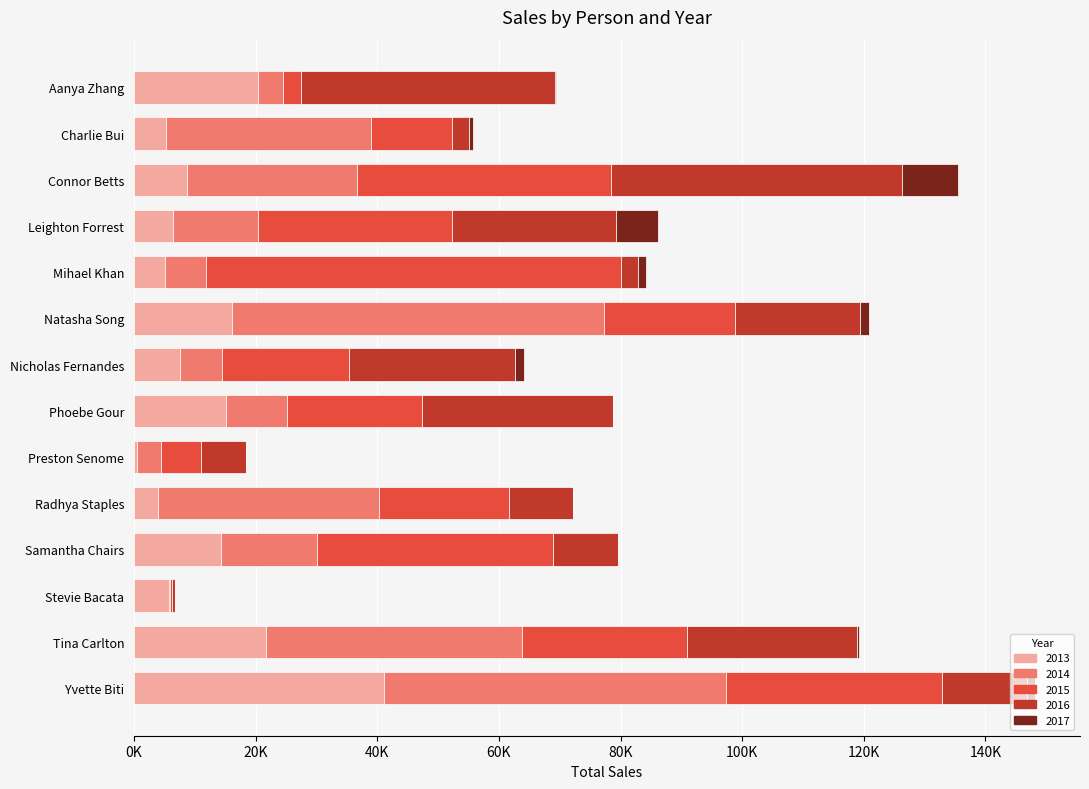

What are all the series names shown in the legend?

2013, 2014, 2015, 2016, 2017